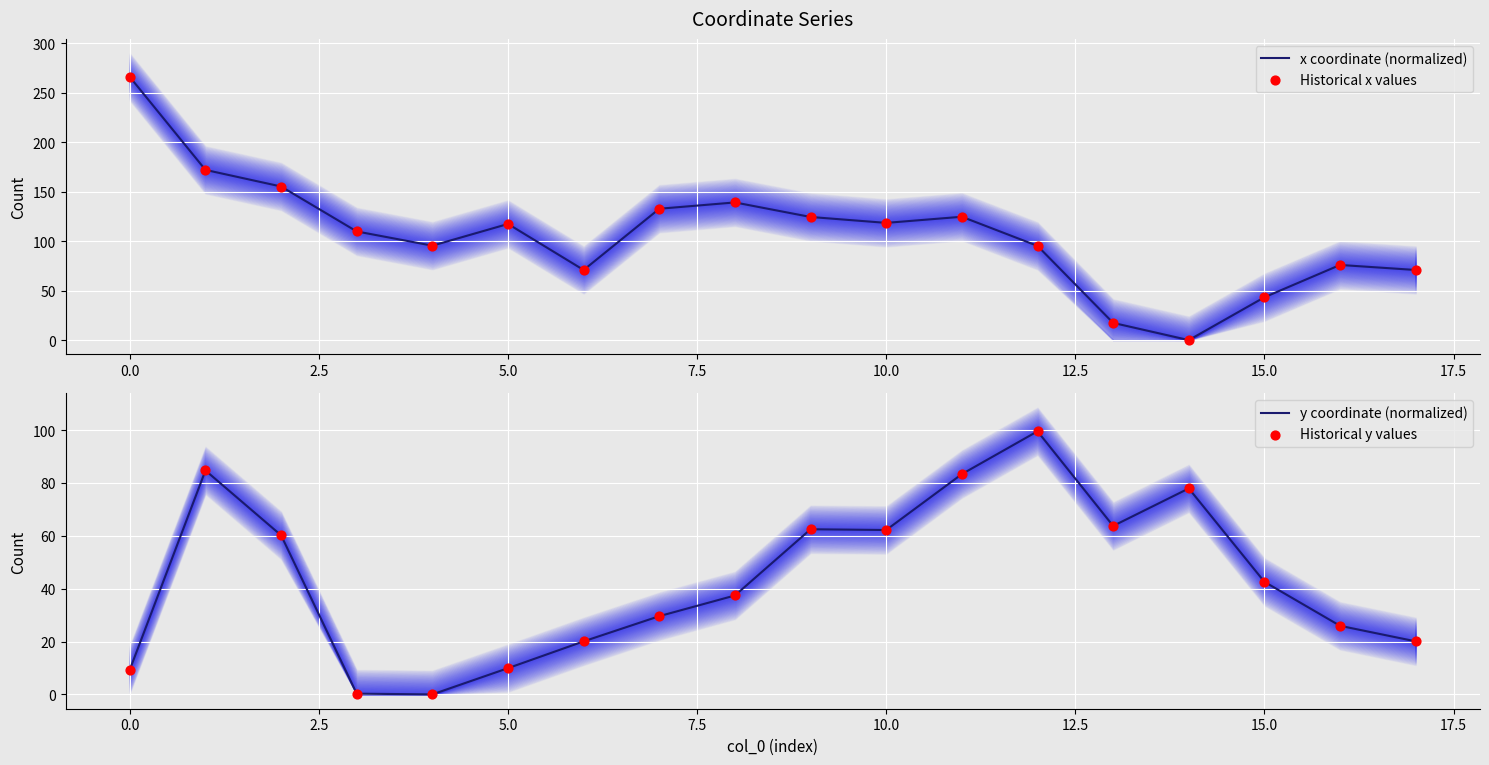

True or false: y coordinate (normalized) has a value of 4.6 at 0.0.

False